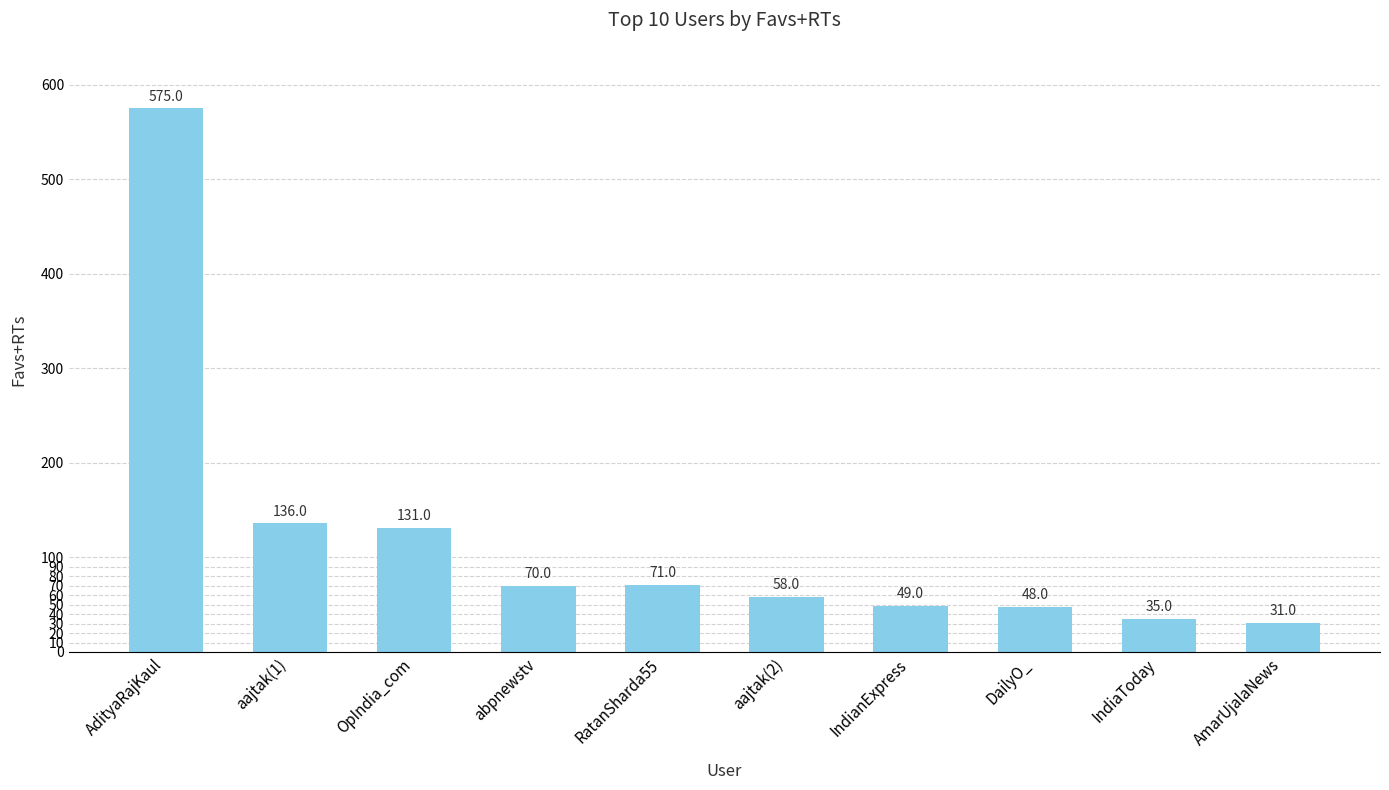

What is the maximum value shown in the chart?

575